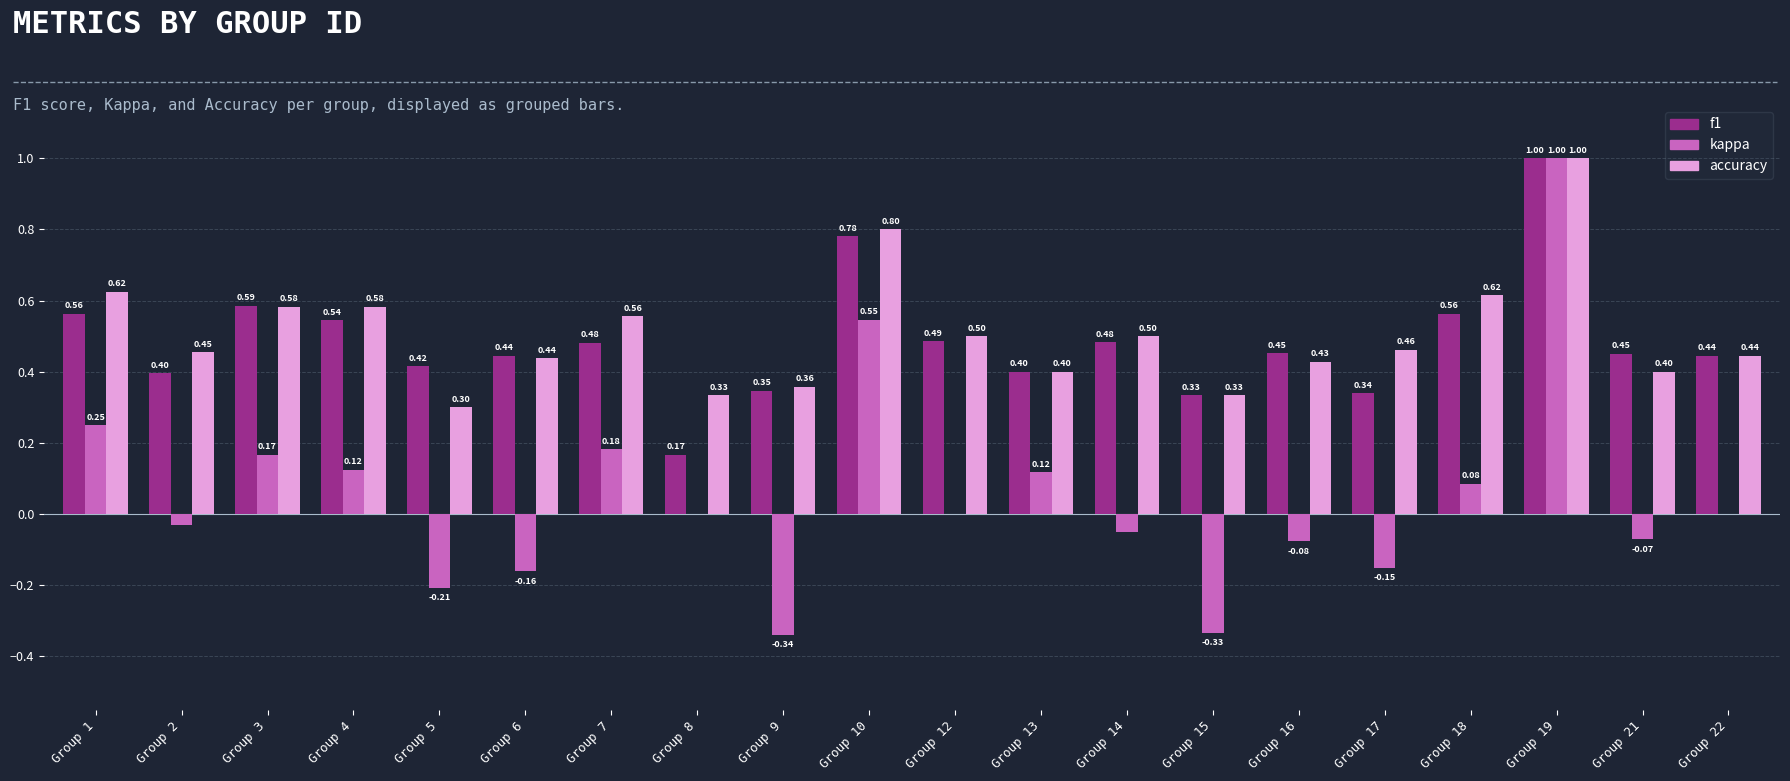

At which category is the sum across all series the highest?

Group 19